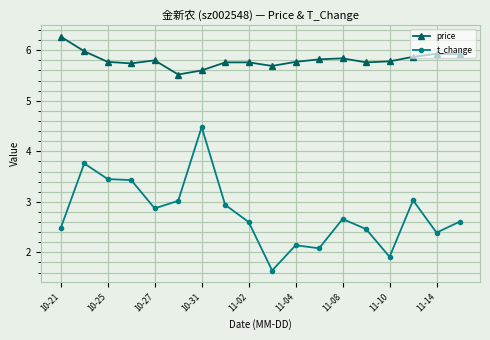

What is the average value of the price series?

5.8